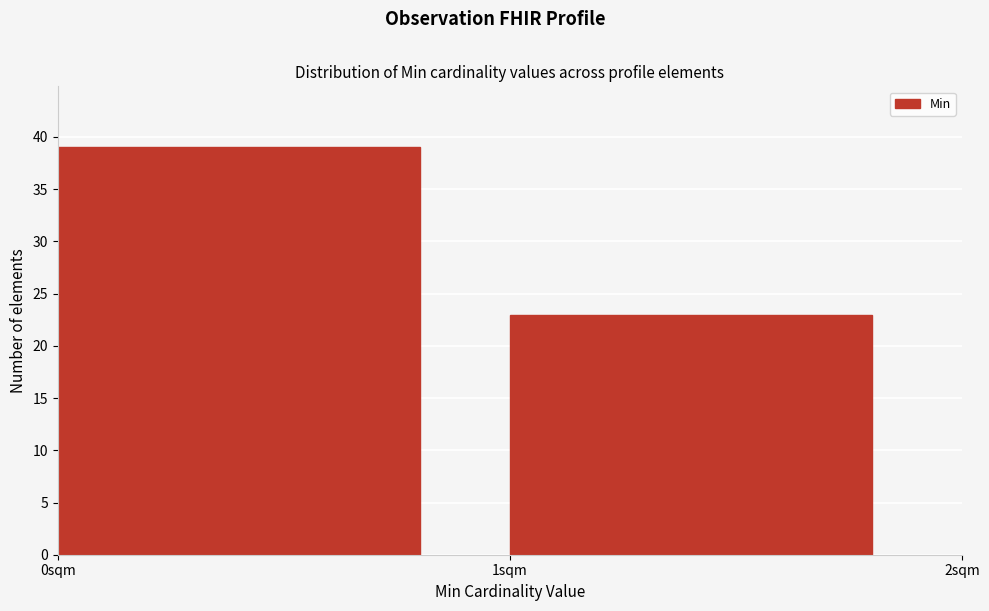

Reading left to right, what are all the values shown in this chart?

39	23